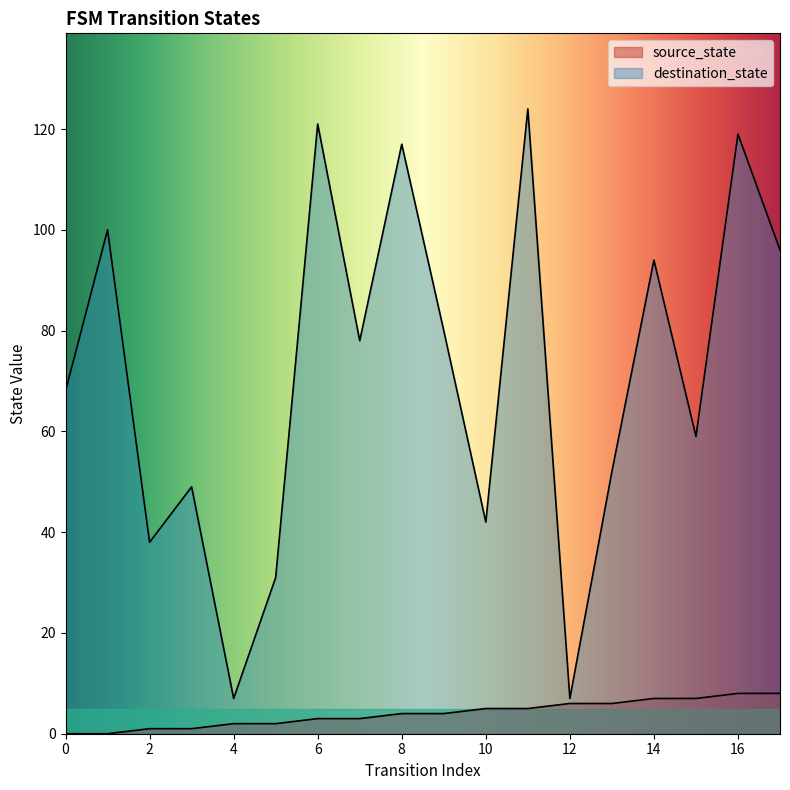

Is it true that source_state equals 4 at 8?

True